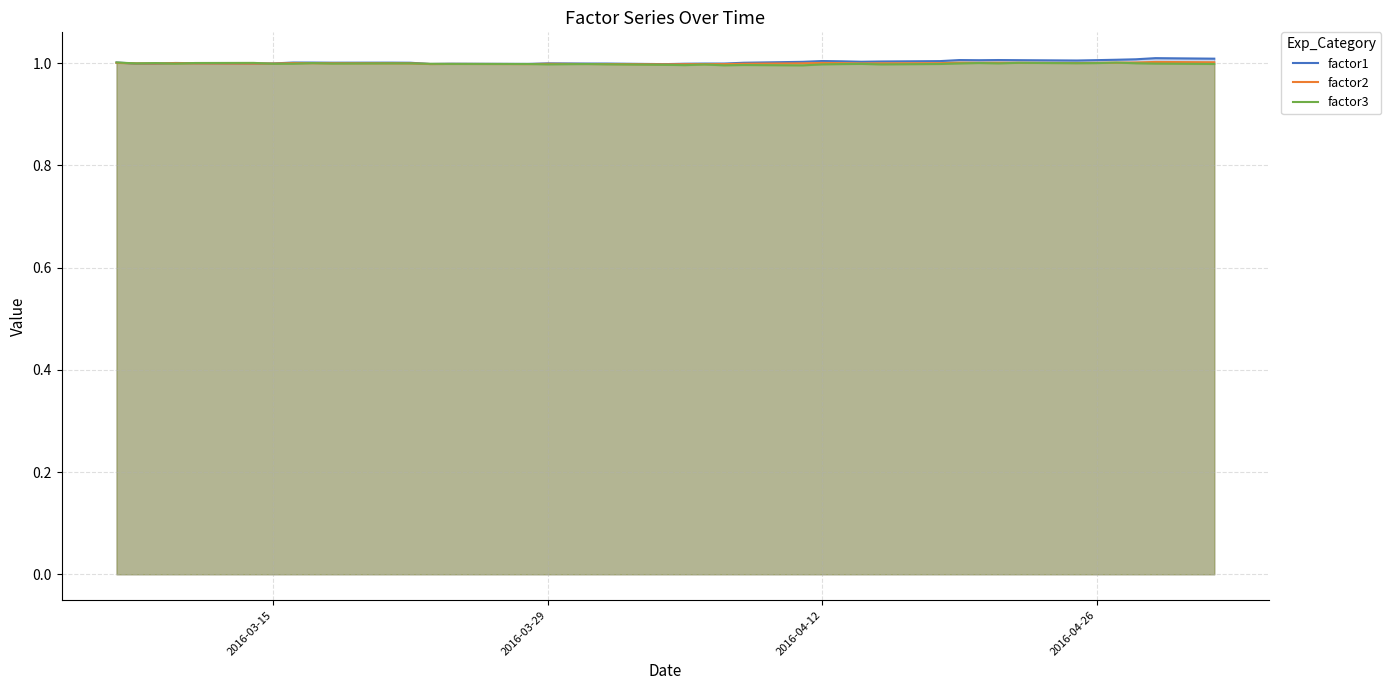

Does the chart have visible grid lines?

Yes